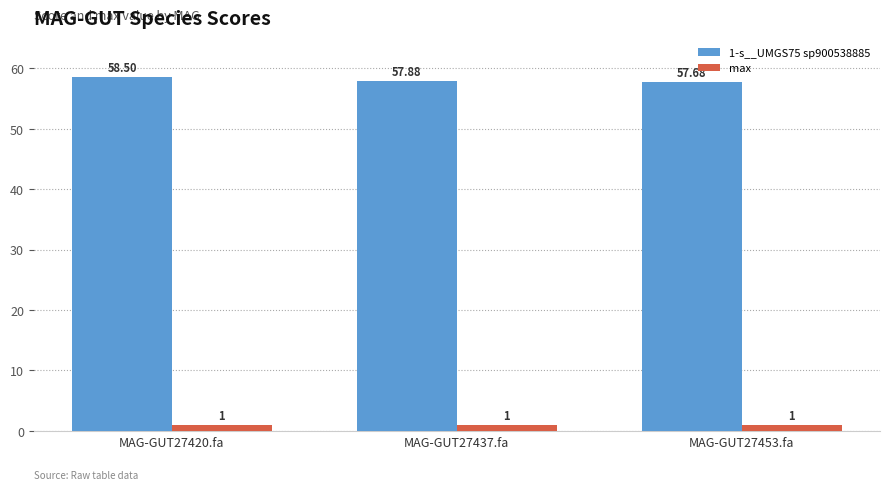

What is the difference between the maximum and second lowest values in the 1-s__UMGS75 sp900538885 series?

0.6